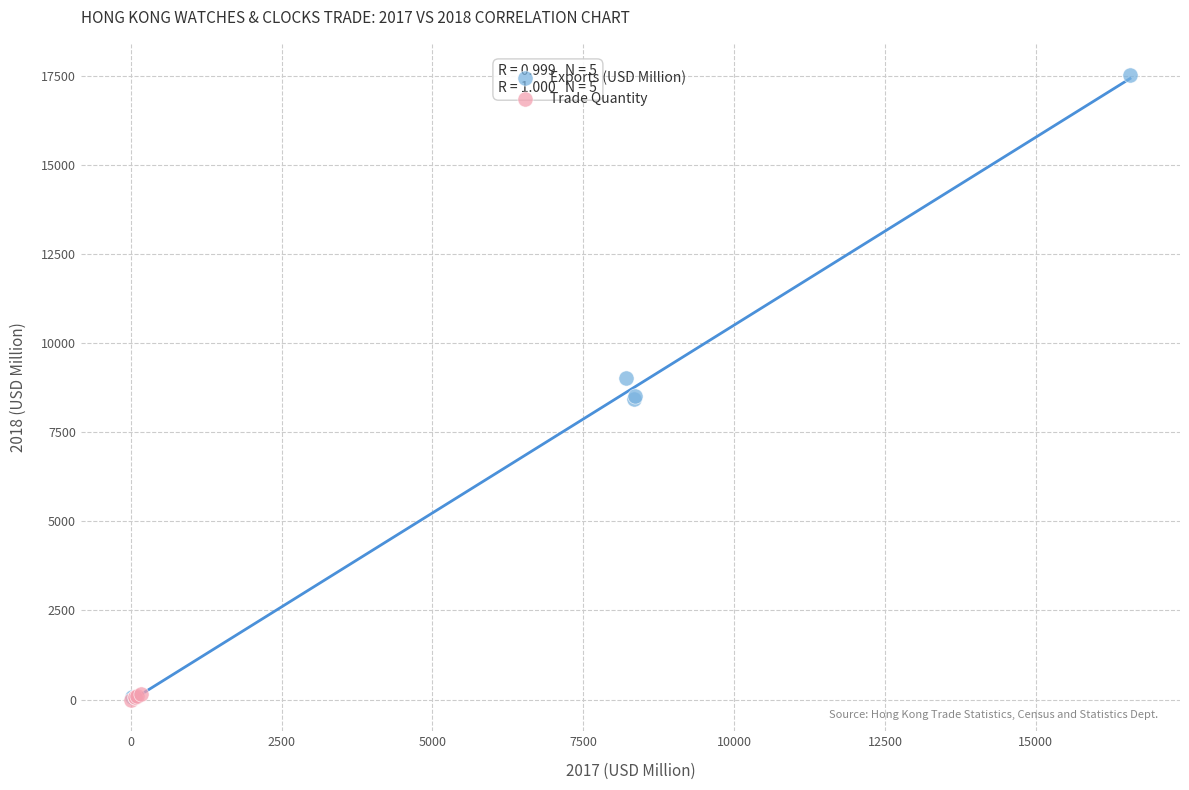

Which series has the widest spread of Y values?

Exports (USD Million)